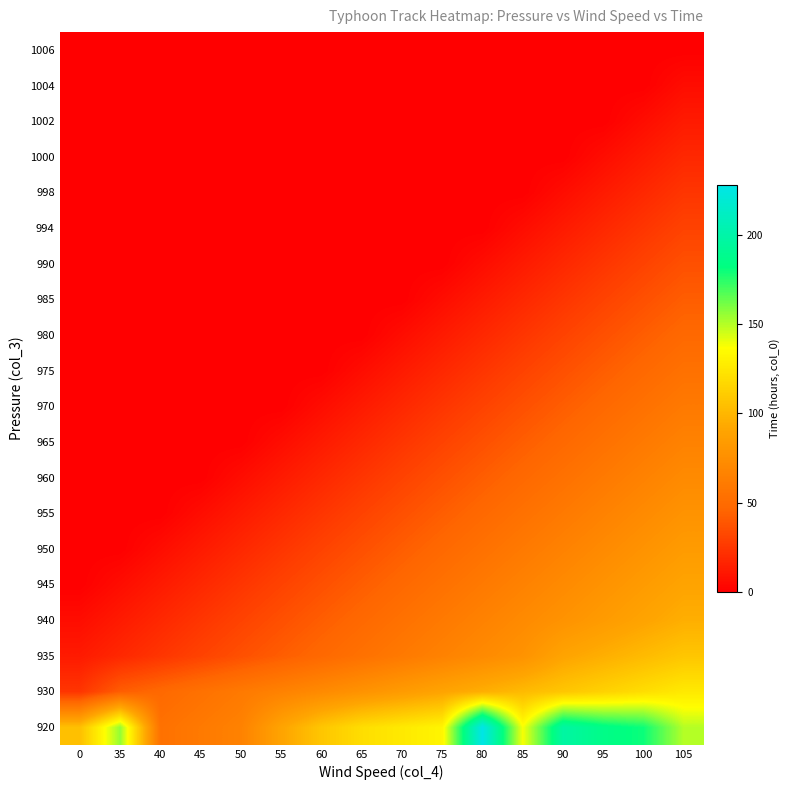

Reading left to right, list all the values displayed in this chart.

920: 0=105	35=156	40=54	45=60	50=66	55=90	60=108	65=120	70=126	75=132	80=228	85=138	90=198	95=186	100=180	105=150
930: 0=24	35=42	40=48	45=54	50=60	55=66	60=72	65=78	70=84	75=90	80=96	85=102	90=108	95=114	100=120	105=126
935: 0=12	35=18	40=24	45=30	50=36	55=42	60=48	65=54	70=60	75=66	80=72	85=78	90=90	95=96	100=102	105=108
940: 0=6	35=12	40=18	45=24	50=30	55=36	60=42	65=48	70=54	75=60	80=66	85=72	90=78	95=84	100=90	105=96
945: 0=0	35=6	40=12	45=18	50=24	55=30	60=36	65=42	70=48	75=54	80=60	85=66	90=72	95=78	100=84	105=90
950: 0=0	35=0	40=6	45=12	50=18	55=24	60=30	65=36	70=42	75=48	80=54	85=60	90=66	95=72	100=78	105=84
955: 0=0	35=0	40=0	45=6	50=12	55=18	60=24	65=30	70=36	75=42	80=48	85=54	90=60	95=66	100=72	105=78
960: 0=0	35=0	40=0	45=0	50=6	55=12	60=18	65=24	70=30	75=36	80=42	85=48	90=54	95=60	100=66	105=72
965: 0=0	35=0	40=0	45=0	50=0	55=6	60=12	65=18	70=24	75=30	80=36	85=42	90=48	95=54	100=60	105=66
970: 0=0	35=0	40=0	45=0	50=0	55=0	60=6	65=12	70=18	75=24	80=30	85=36	90=42	95=48	100=54	105=60
975: 0=0	35=0	40=0	45=0	50=0	55=0	60=0	65=6	70=12	75=18	80=24	85=30	90=36	95=42	100=48	105=54
980: 0=0	35=0	40=0	45=0	50=0	55=0	60=0	65=0	70=6	75=12	80=18	85=24	90=30	95=36	100=42	105=48
985: 0=0	35=0	40=0	45=0	50=0	55=0	60=0	65=0	70=0	75=6	80=12	85=18	90=24	95=30	100=36	105=42
990: 0=0	35=0	40=0	45=0	50=0	55=0	60=0	65=0	70=0	75=0	80=6	85=12	90=18	95=24	100=30	105=36
994: 0=0	35=0	40=0	45=0	50=0	55=0	60=0	65=0	70=0	75=0	80=0	85=6	90=12	95=18	100=24	105=30
998: 0=0	35=0	40=0	45=0	50=0	55=0	60=0	65=0	70=0	75=0	80=0	85=0	90=6	95=12	100=18	105=24
1000: 0=0	35=0	40=0	45=0	50=0	55=0	60=0	65=0	70=0	75=0	80=0	85=0	90=0	95=6	100=12	105=18
1002: 0=0	35=0	40=0	45=0	50=0	55=0	60=0	65=0	70=0	75=0	80=0	85=0	90=0	95=0	100=6	105=12
1004: 0=0	35=0	40=0	45=0	50=0	55=0	60=0	65=0	70=0	75=0	80=0	85=0	90=0	95=0	100=0	105=6
1006: 0=0	35=0	40=0	45=0	50=0	55=0	60=0	65=0	70=0	75=0	80=0	85=0	90=0	95=0	100=0	105=0